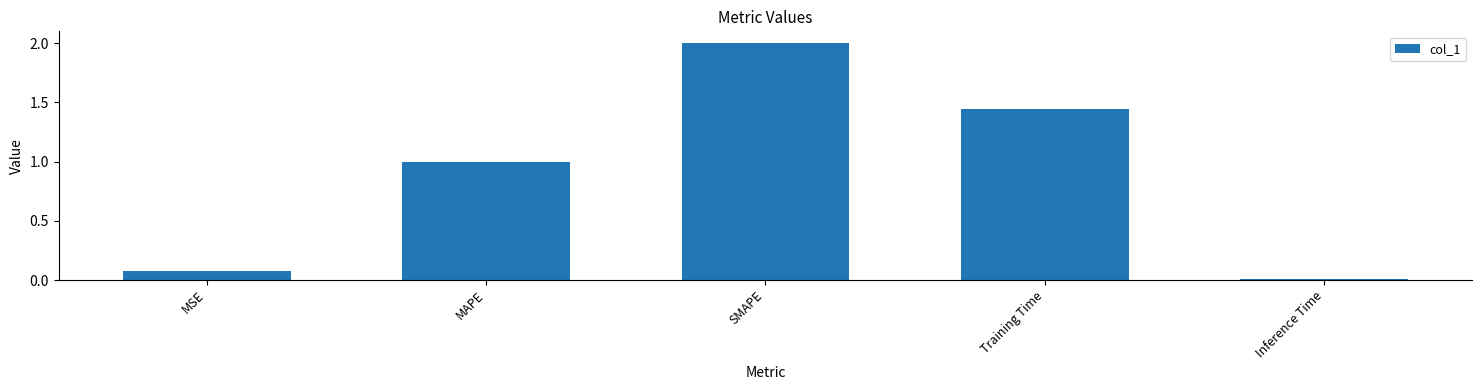

True or false: the data shows 0.6 at Training Time.

False